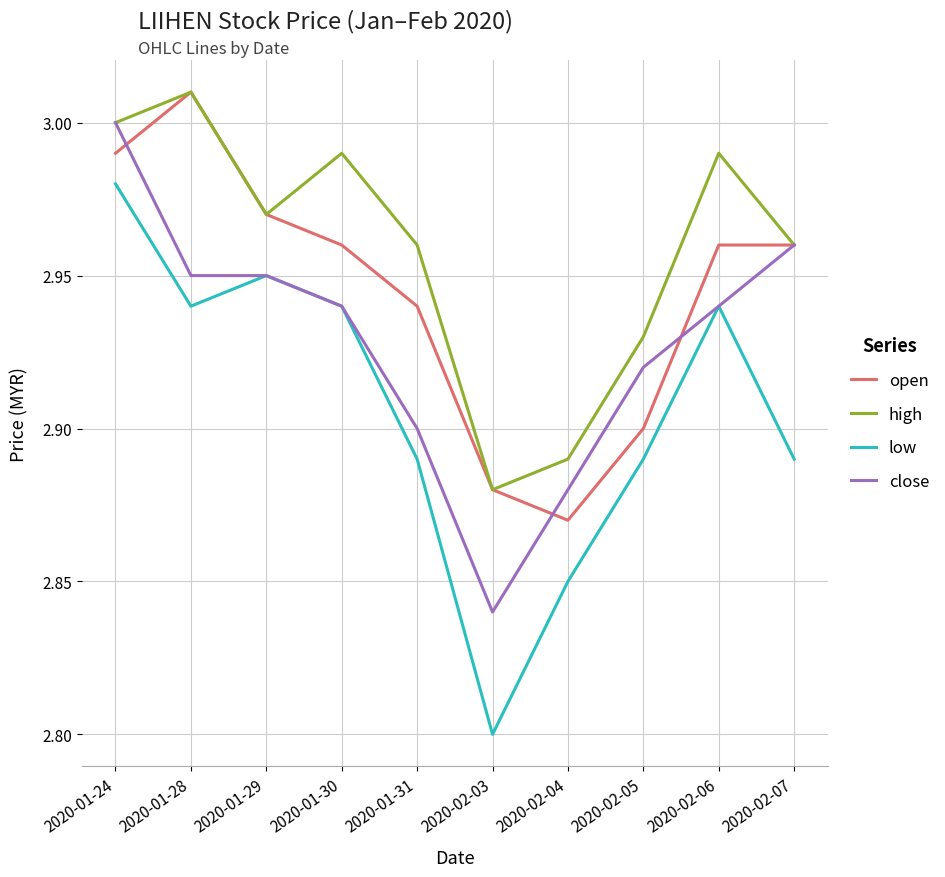

How many interior local valleys does the high series have?

2